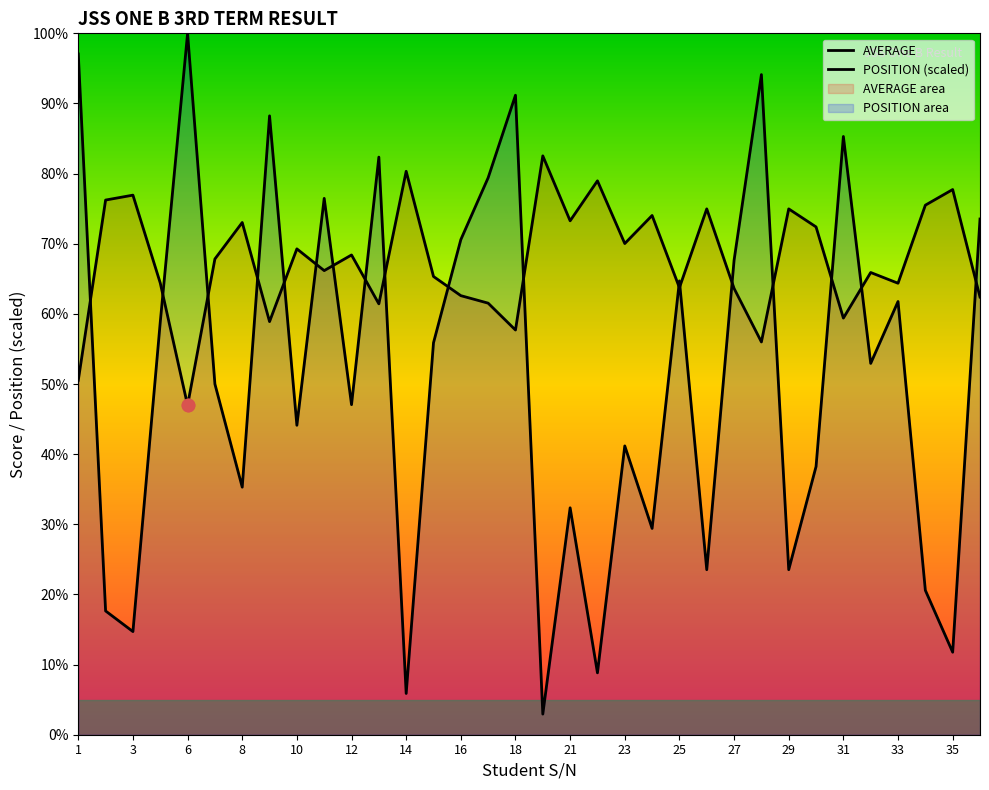

Is the value of POSITION at 32 greater than the value of AVERAGE at 7?

No